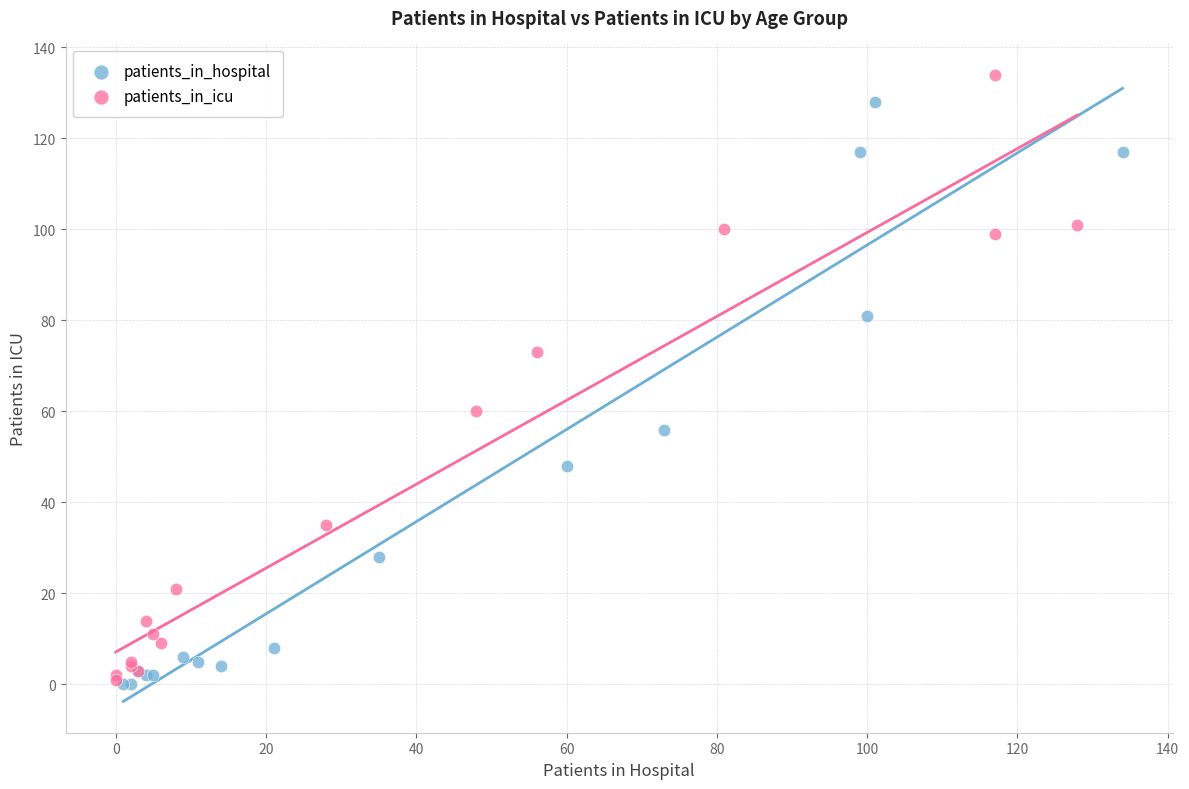

What are all the series names shown in the legend?

patients_in_hospital, patients_in_icu